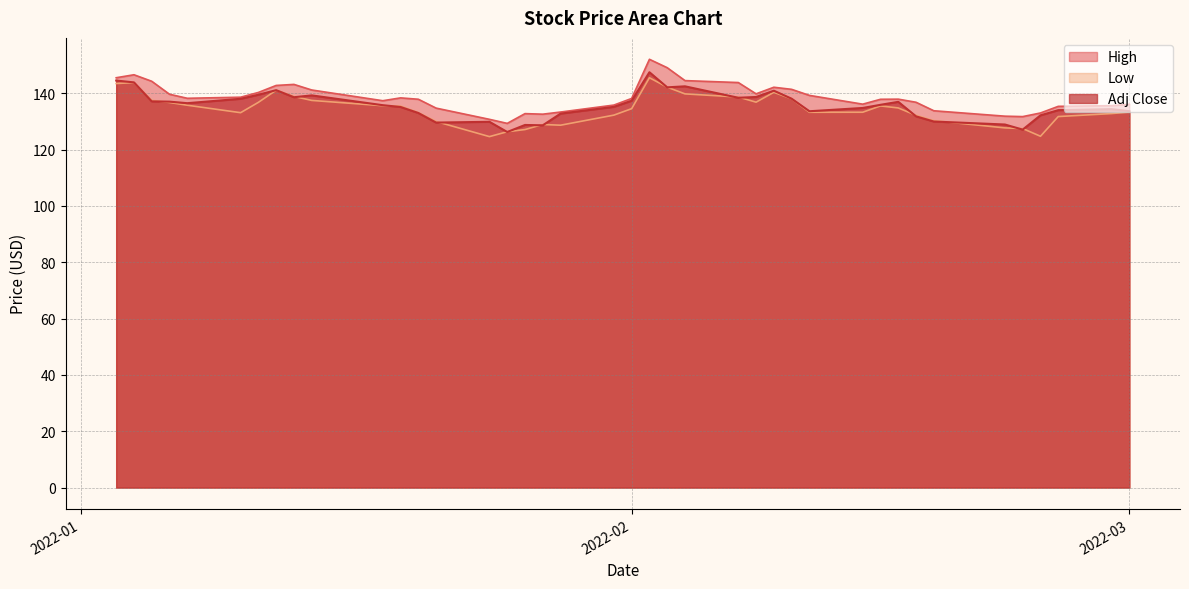

What is the smallest value displayed?

124.6